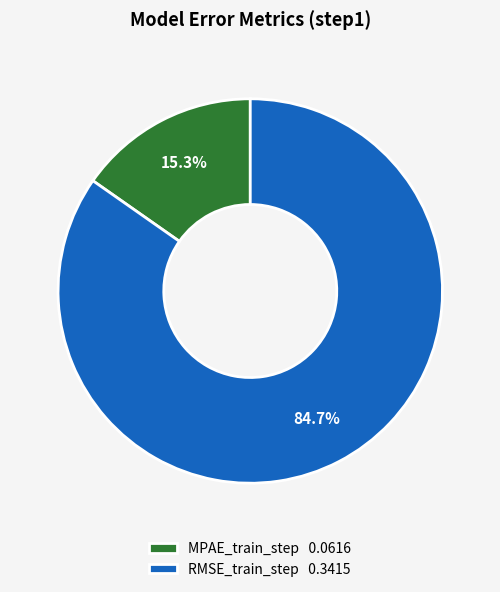

To the nearest percent, what portion does MPAE_train_step represent?

15%